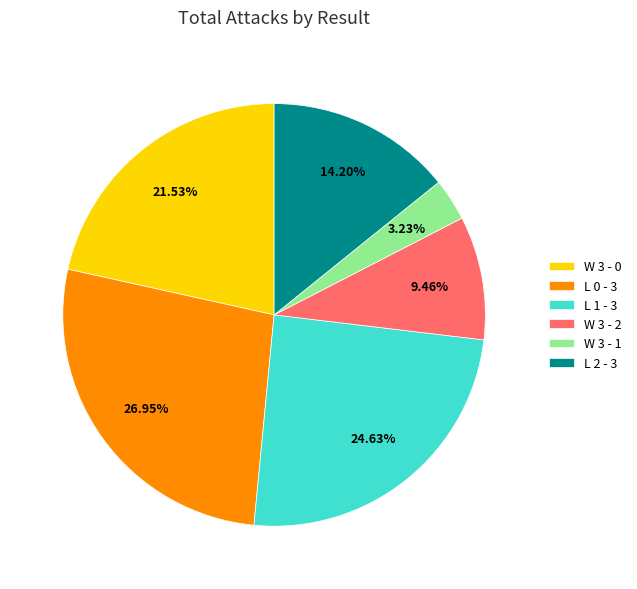

How many segments does this pie chart have?

6